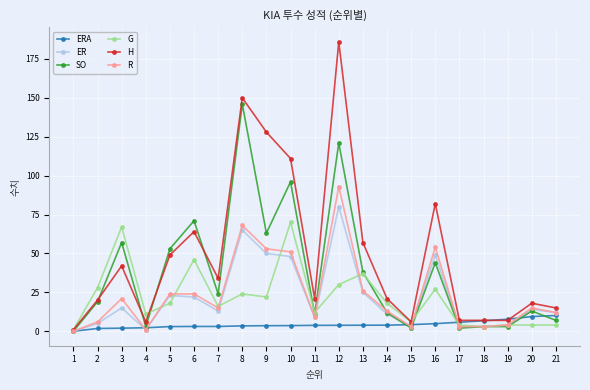

What is the total value across all series at 13?

186.9